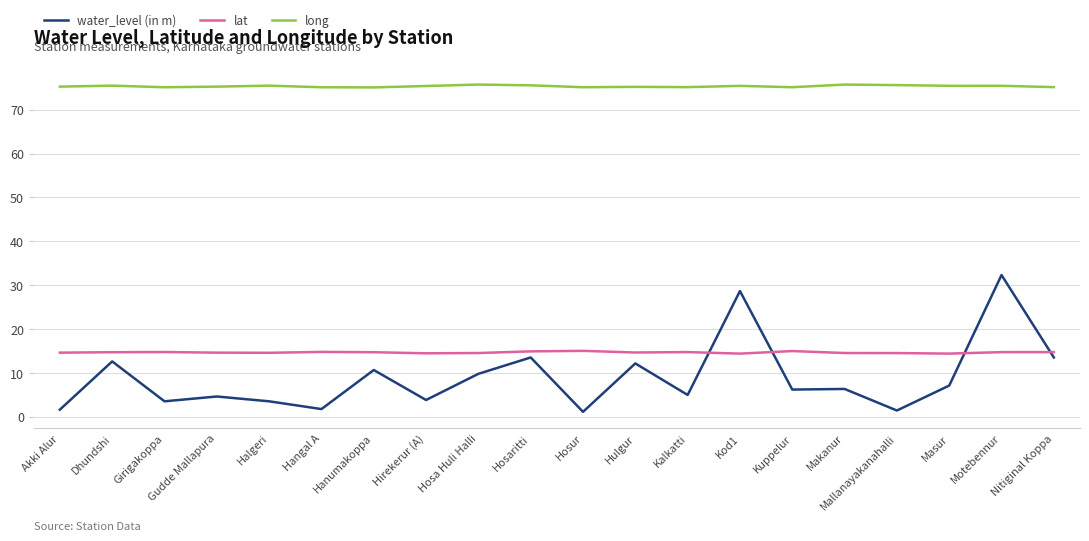

The water_level (in m) series shows 20.1 at Hosaritti. True or false?

False